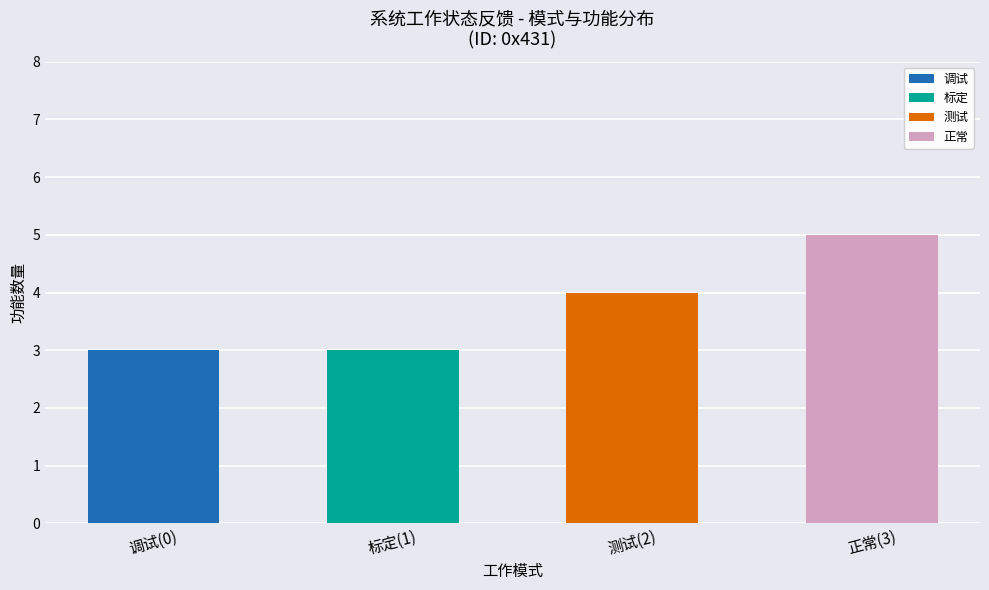

At which label does 调试 reach its peak?

调试(0)